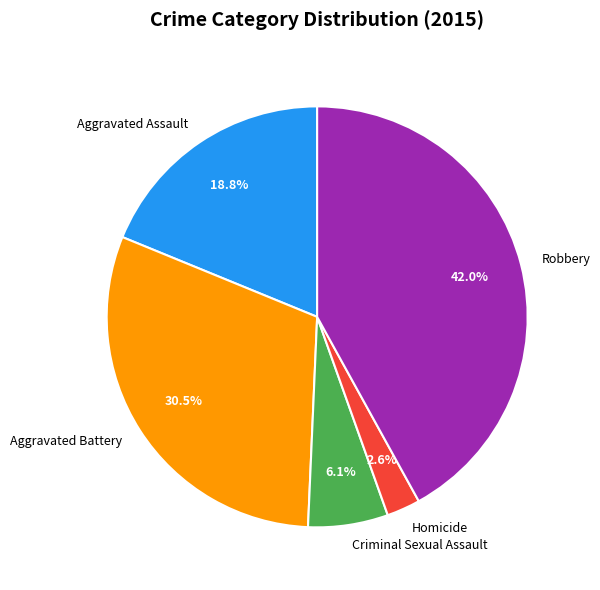

Which category has the smallest portion of the pie?

Homicide